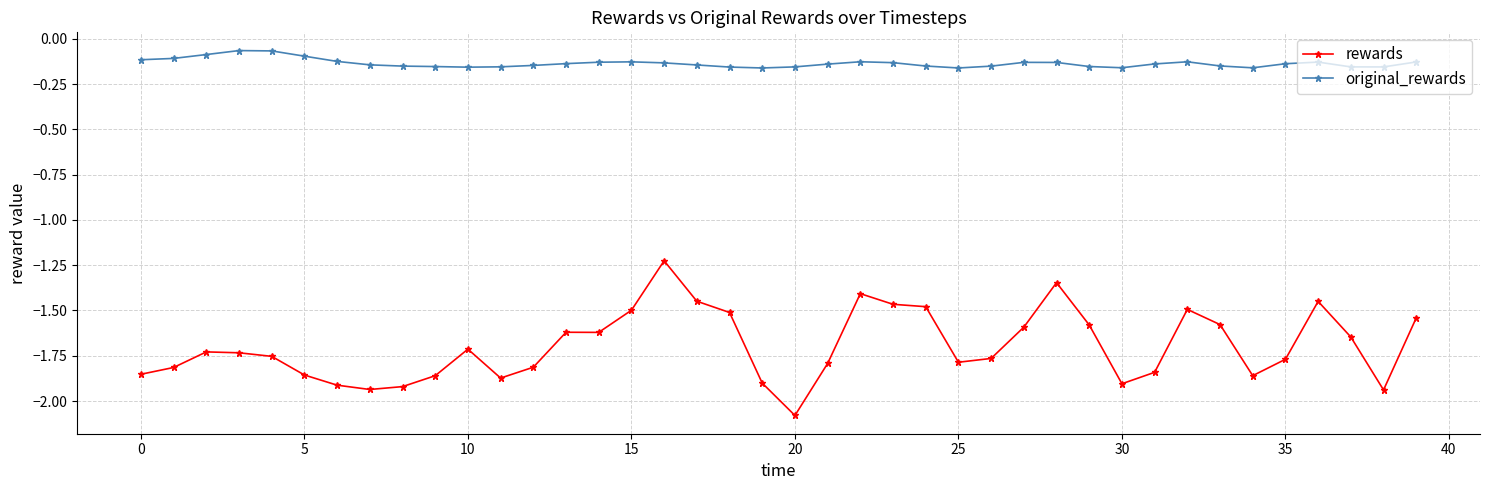

What is the difference between the second highest and minimum values in the rewards series?

0.7